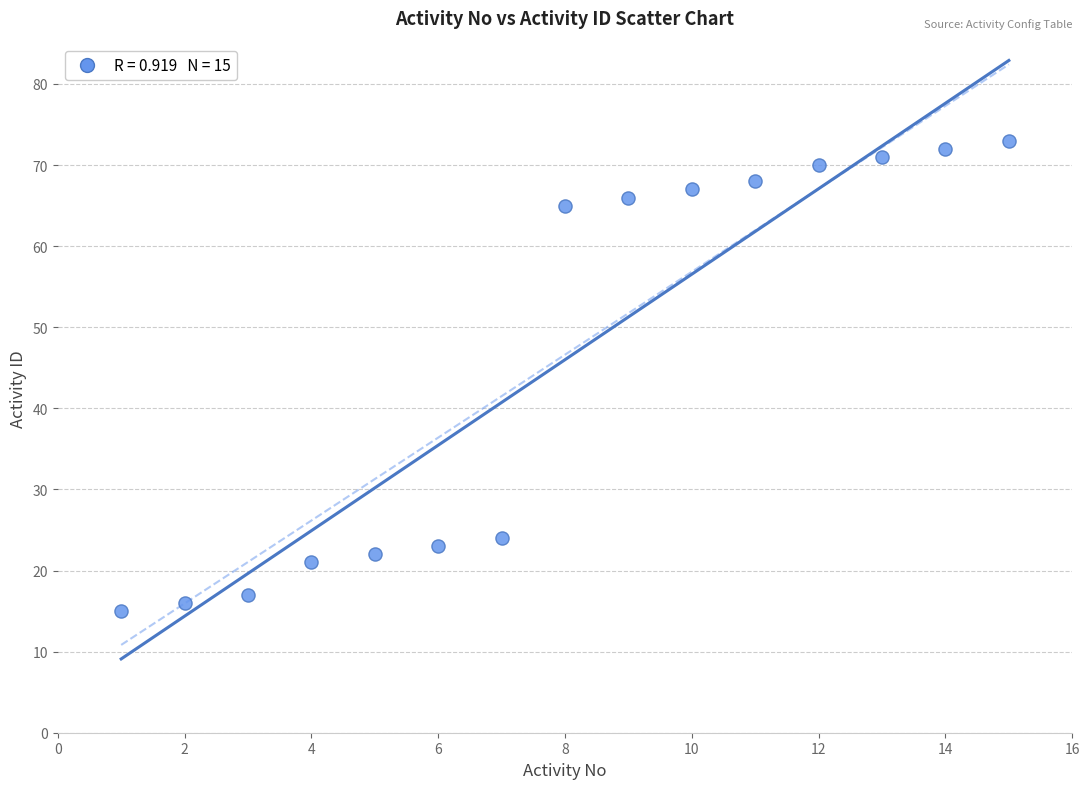

What is the range of Y values (max minus min)?

58